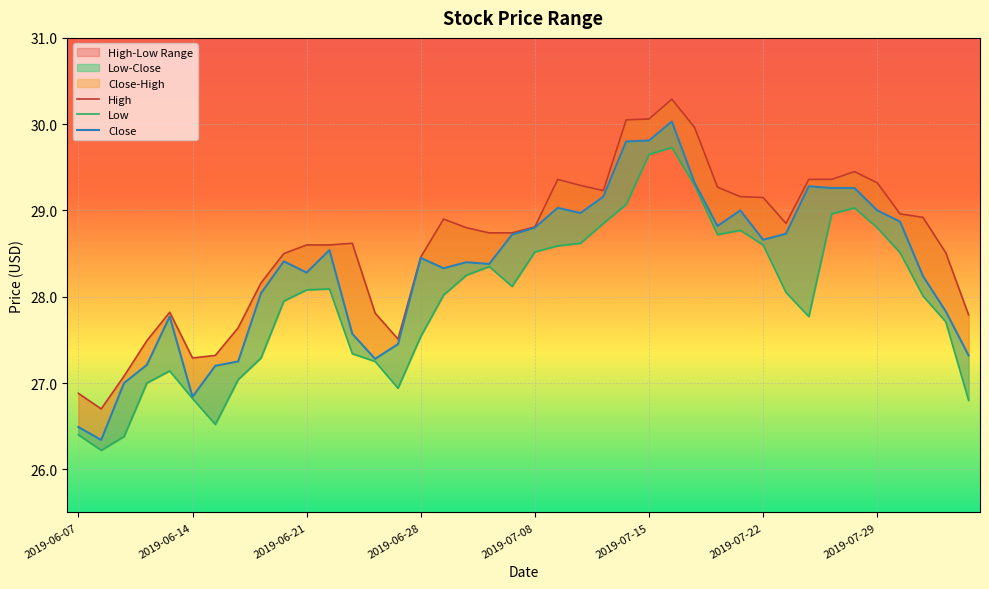

What is the average value of the Close series?

28.3